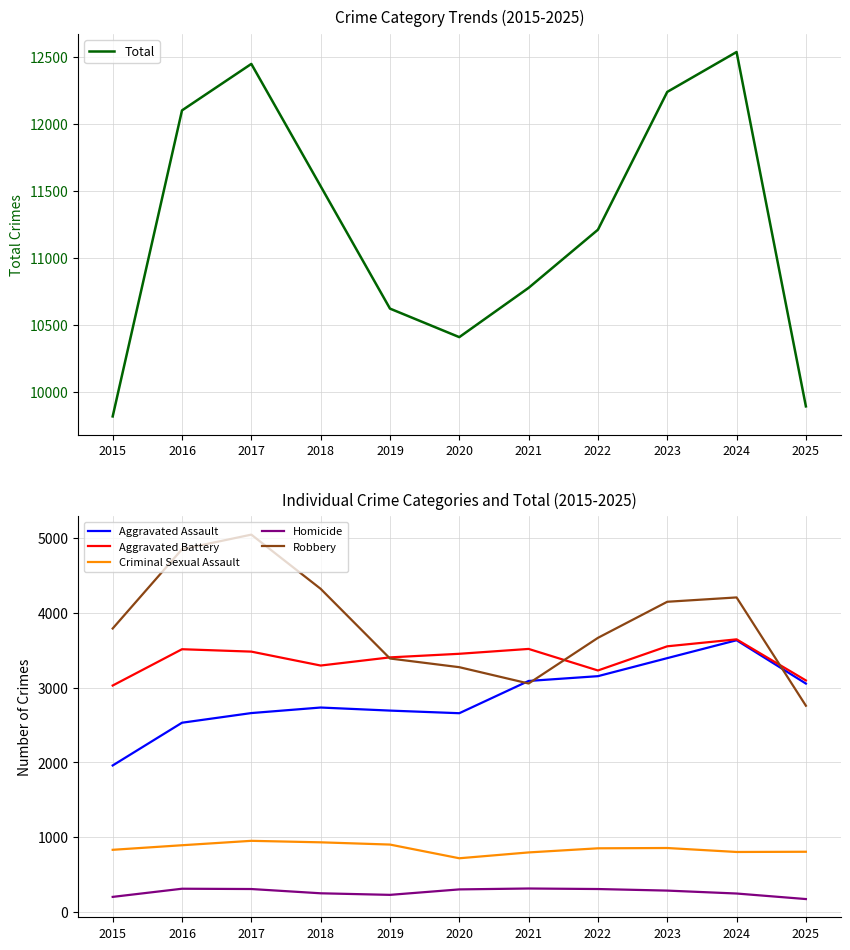

The Total series shows 5228 at 2025. True or false?

False